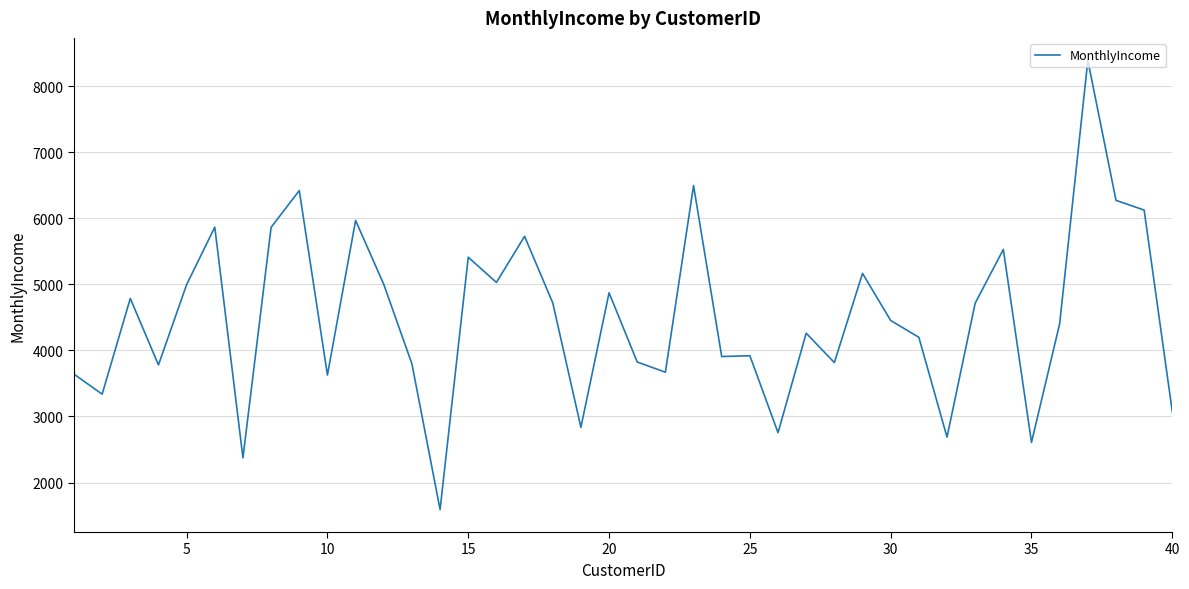

What is the greatest value displayed?

8389.2